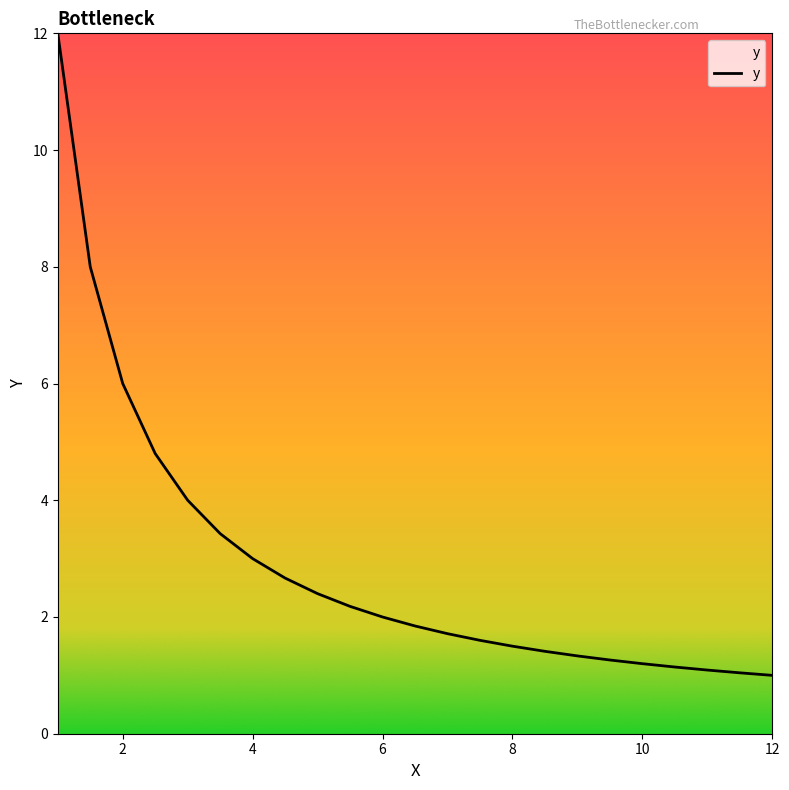

What is the minimum value shown in the chart?

1.0